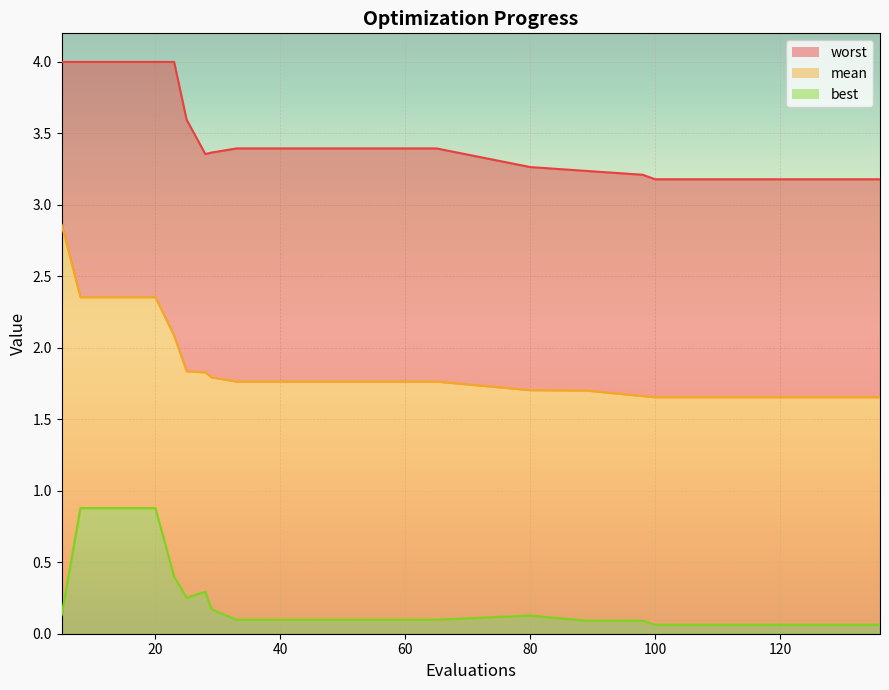

Reading left to right, extract all data points from this chart.

mean: 2.9	2.4	2.4	2.4	2.4	2.1	1.8	1.8	1.8	1.8	1.8	1.8	1.8	1.8	1.7	1.7	1.7	1.7	1.7	1.7
best: 0.1	0.9	0.9	0.9	0.9	0.4	0.3	0.3	0.2	0.1	0.1	0.1	0.1	0.1	0.1	0.1	0.1	0.1	0.1	0.1
worst: 4.0	4.0	4.0	4.0	4.0	4.0	3.6	3.4	3.4	3.4	3.4	3.4	3.4	3.4	3.3	3.2	3.2	3.2	3.2	3.2